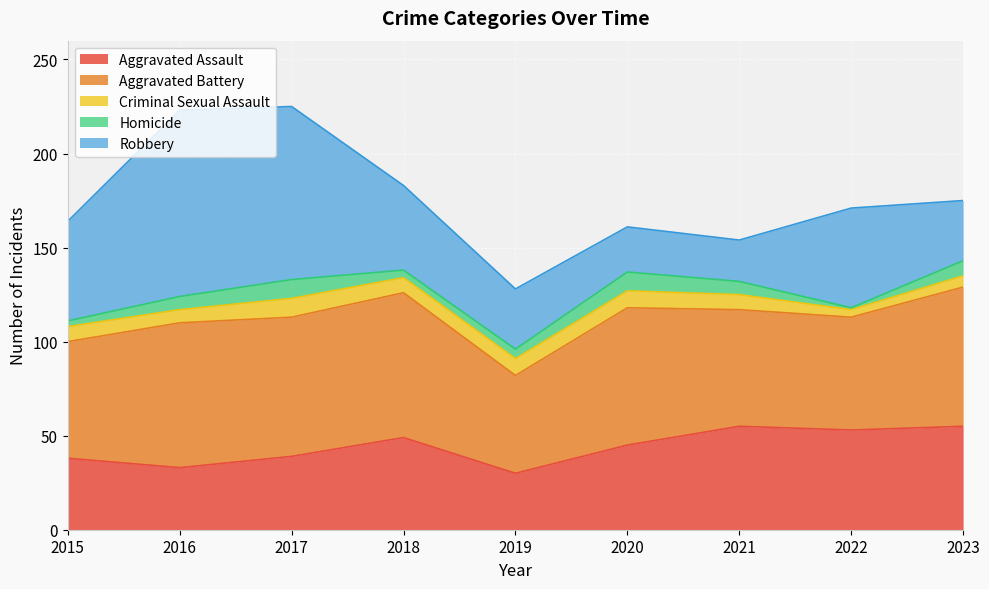

At which label does Aggravated Assault first exceed 45?

2018